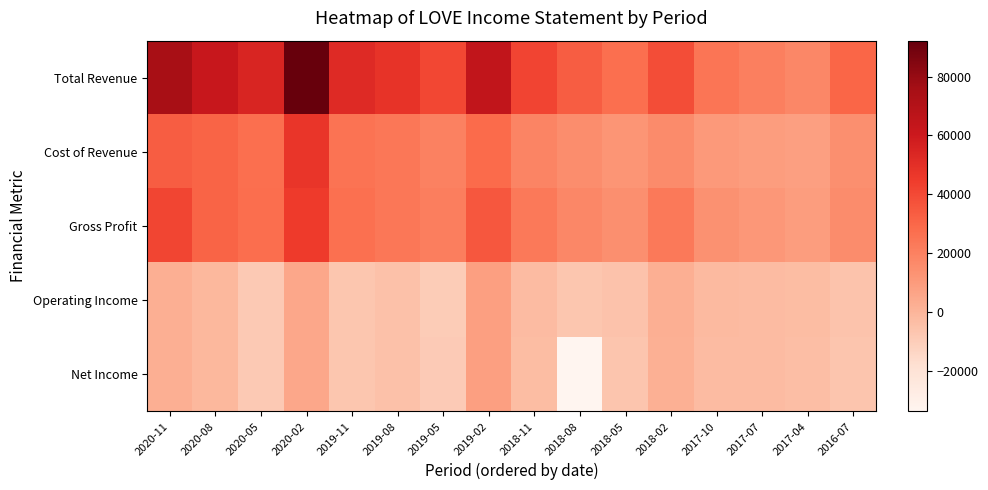

What is the minimum value shown in the chart?

-33700